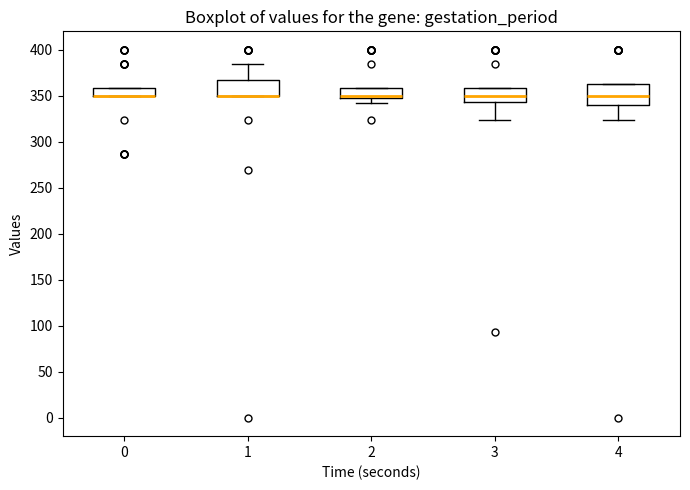

Reading left to right, read every box against the y-axis: the position of its median line, the range the box covers, and the ends of its whiskers. The values are not printed on the chart, so give them approximately, as read against the axis.

0: median 350 (drawn on the box's lower edge), box 350 to 360, whiskers 350 to 360
1: median 350 (drawn on the box's lower edge), box 350 to 365, whiskers 350 to 385
2: median 350 (just above the box's lower edge), box 350 to 360, whiskers 340 to 360
3: median 350, box 345 to 360, whiskers 325 to 360
4: median 350, box 340 to 365, whiskers 325 to 365